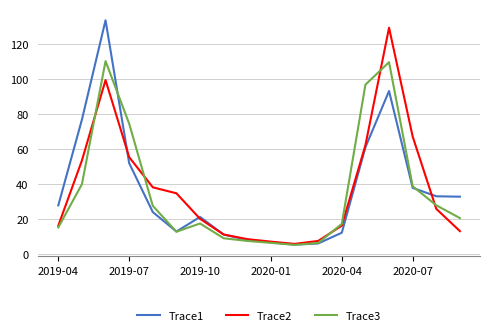

What is the highest value of the Trace3 series?

110.0